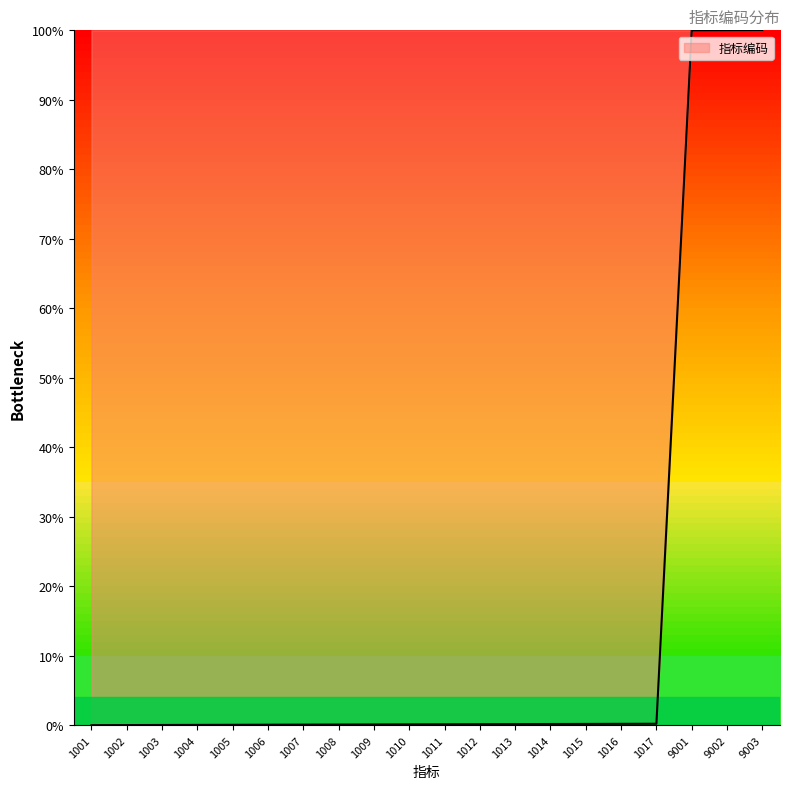

What is the difference between the maximum and minimum values?

100.0